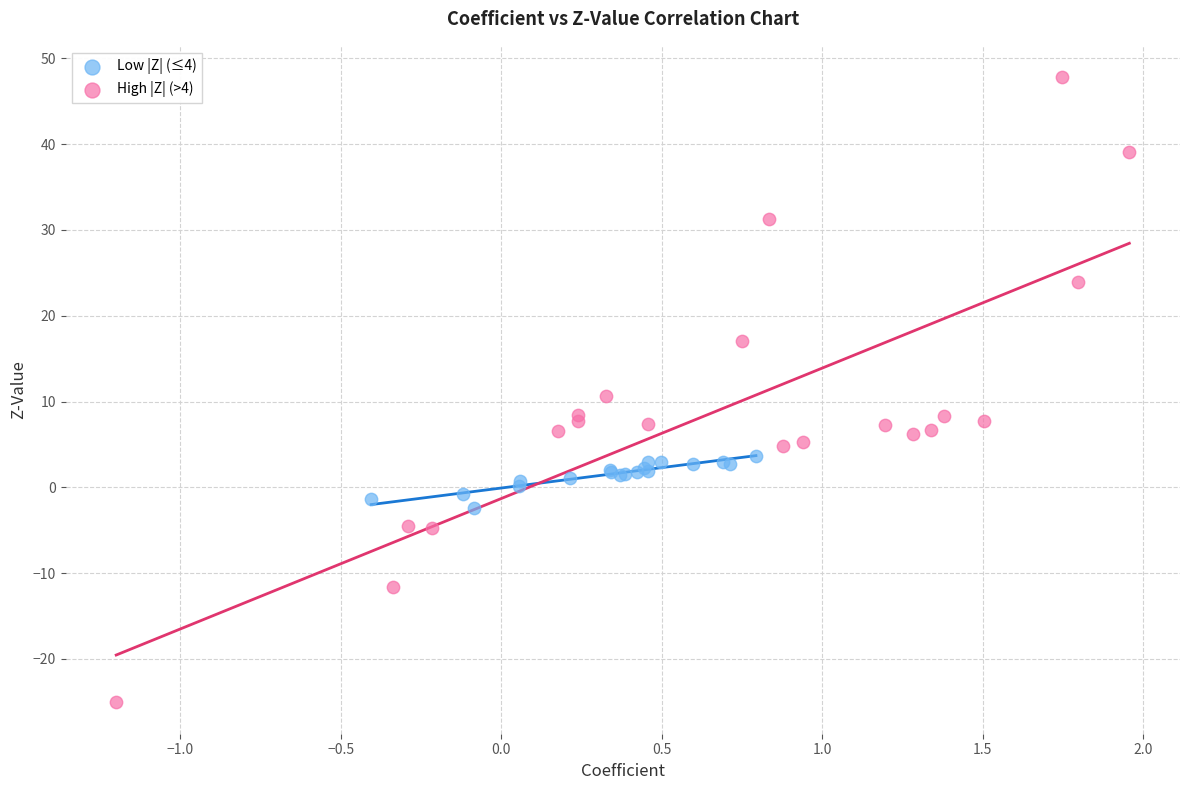

Which series has the widest spread of Y values?

High |Z| (>4)